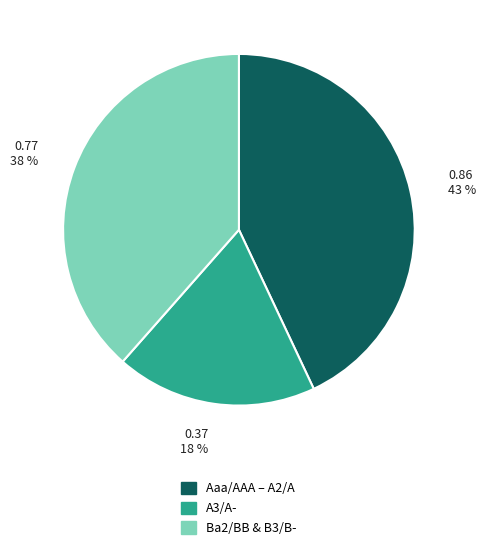

To the nearest percent, what is the difference between the largest and smallest slice percentages?

24%